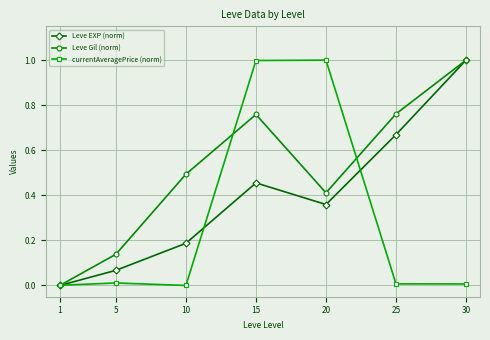

The currentAveragePrice (norm) series shows 0.4 at 20. True or false?

False